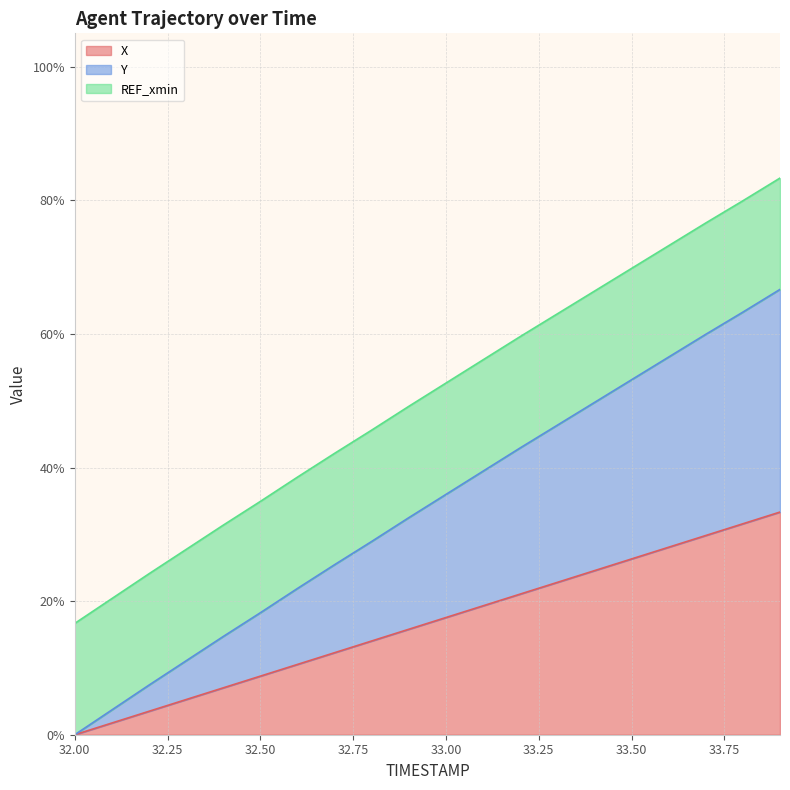

What is the maximum value for X?

33.3